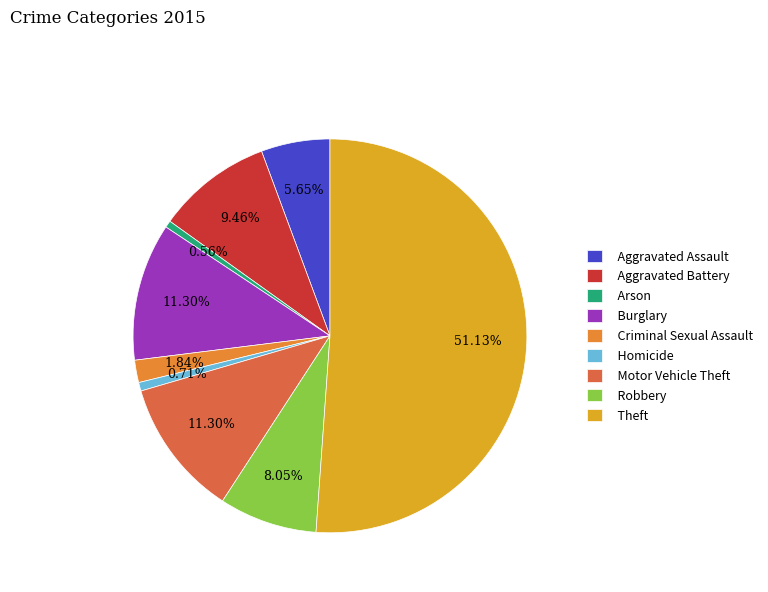

What percentage is the Theft slice, to the nearest percent?

51%